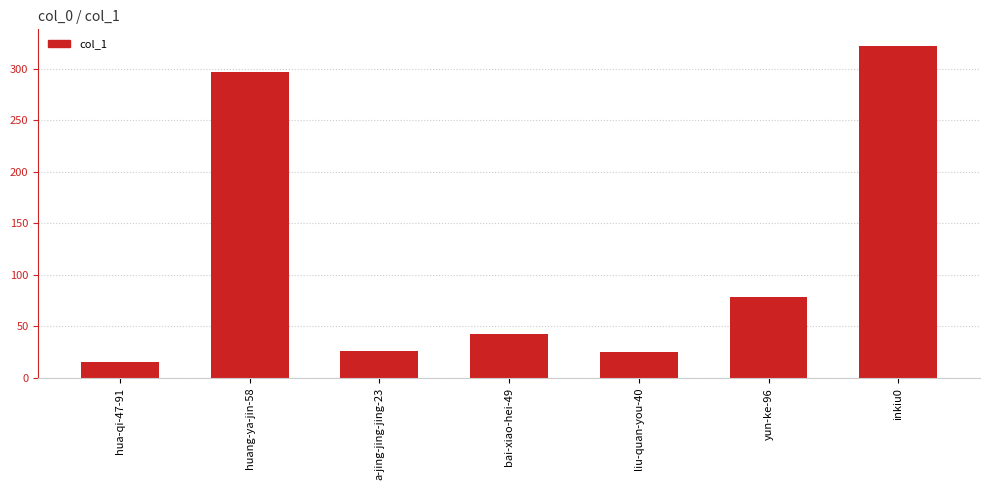

What is the value of the 5th bar from the left?

25